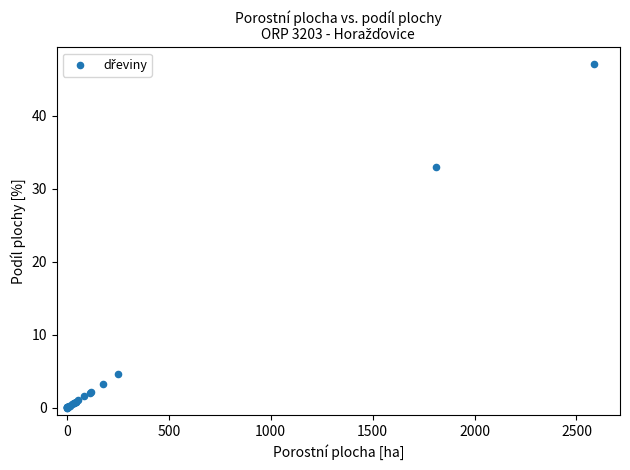

What Y value in the scatter plot is closest to 23?

32.9